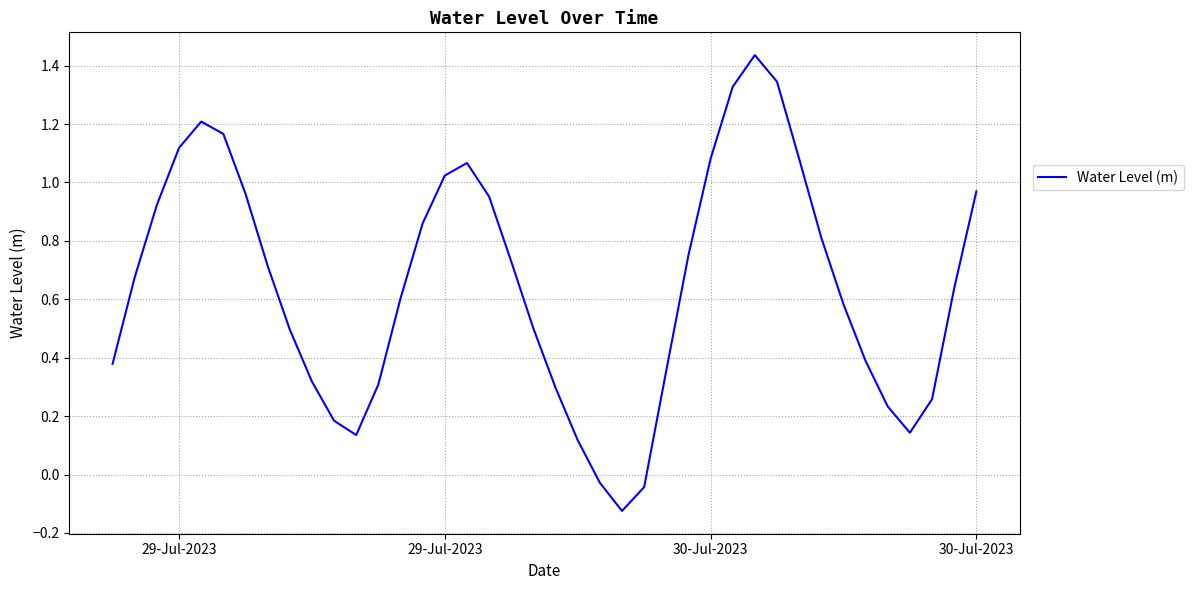

How many lines are shown in the chart?

1